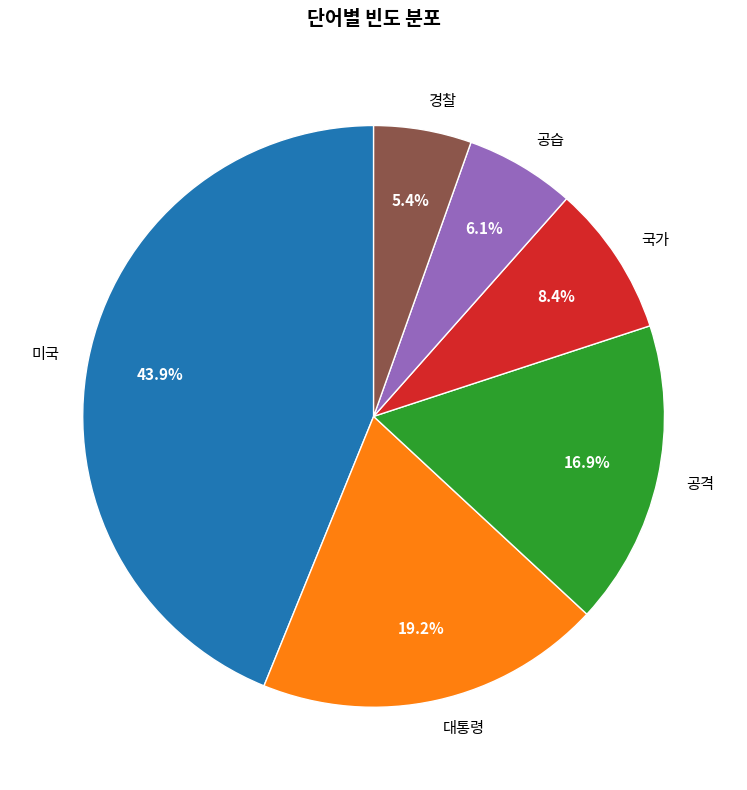

Rank the categories by value from highest to lowest.

미국, 대통령, 공격, 국가, 공습, 경찰